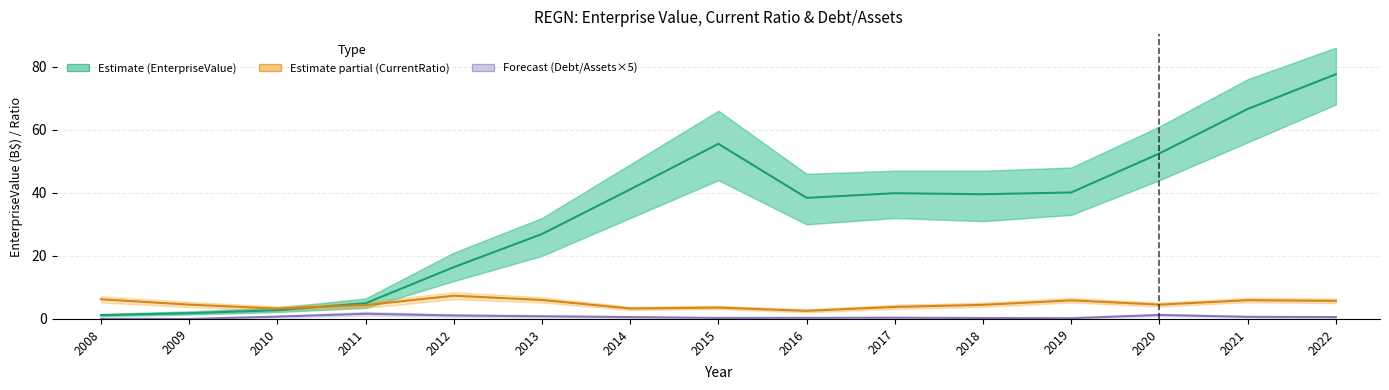

The Debt/Assets ×5 series shows 0.0 at 2008. True or false?

True